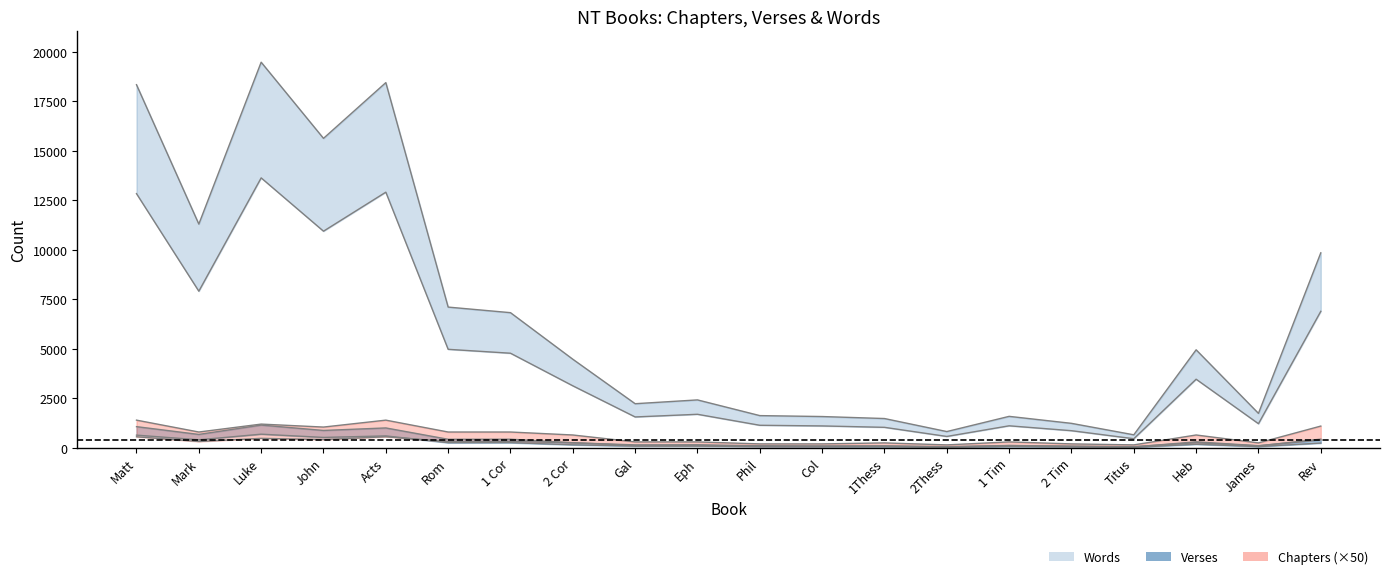

Count the number of categories in the chart.

20